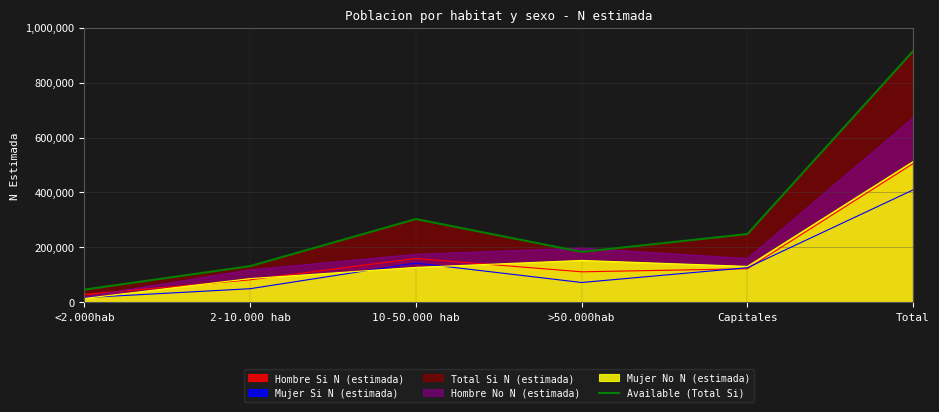

Which label corresponds to the largest value in the chart?

Total